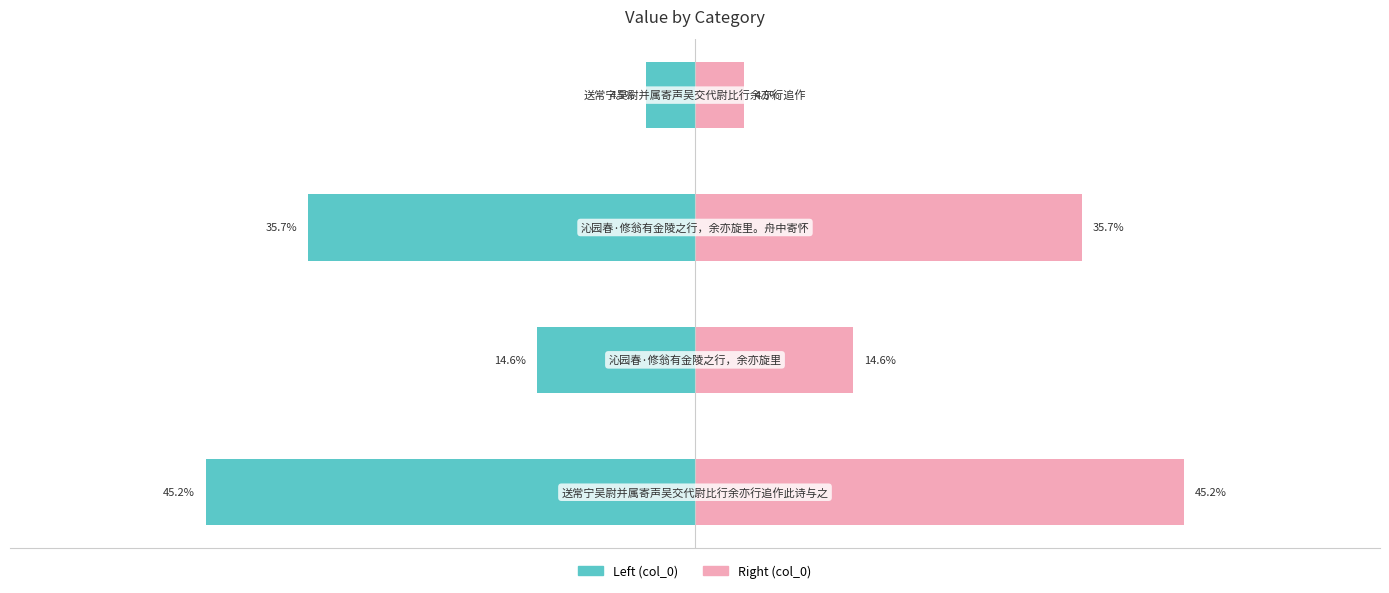

What is the difference between the highest and lowest values at −60?

29.1